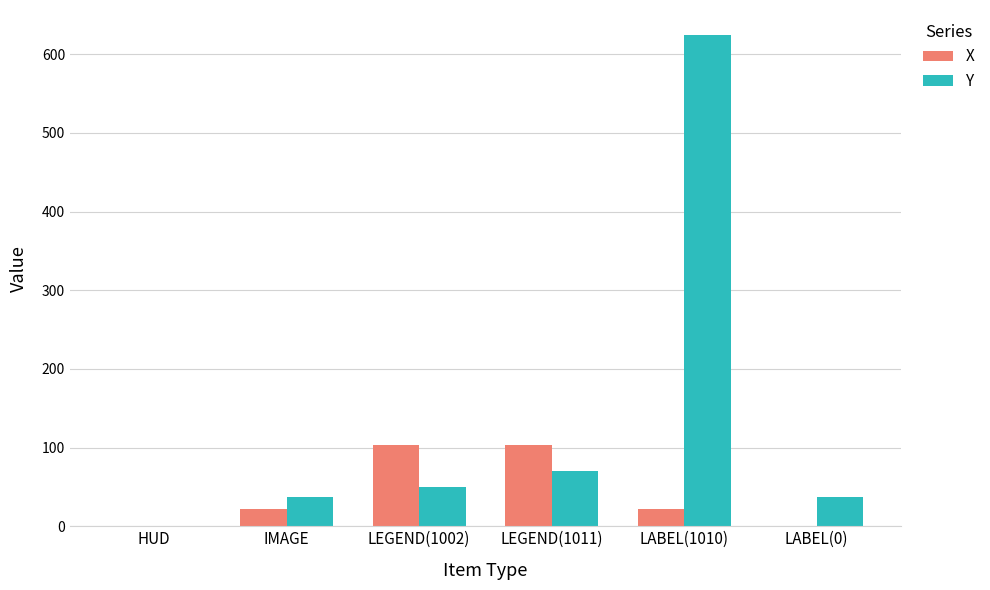

True or false: Y has a value of 50 at LEGEND(1002).

True